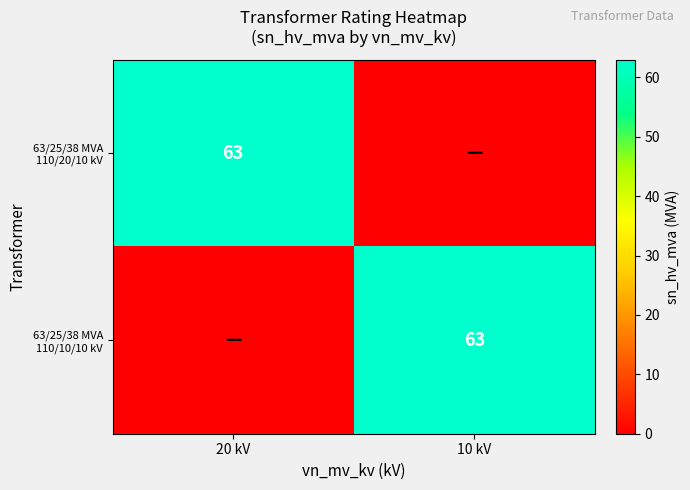

The value of 63/25/38 MVA 110/20/10 kV at 20 kV is 82. True or false?

False